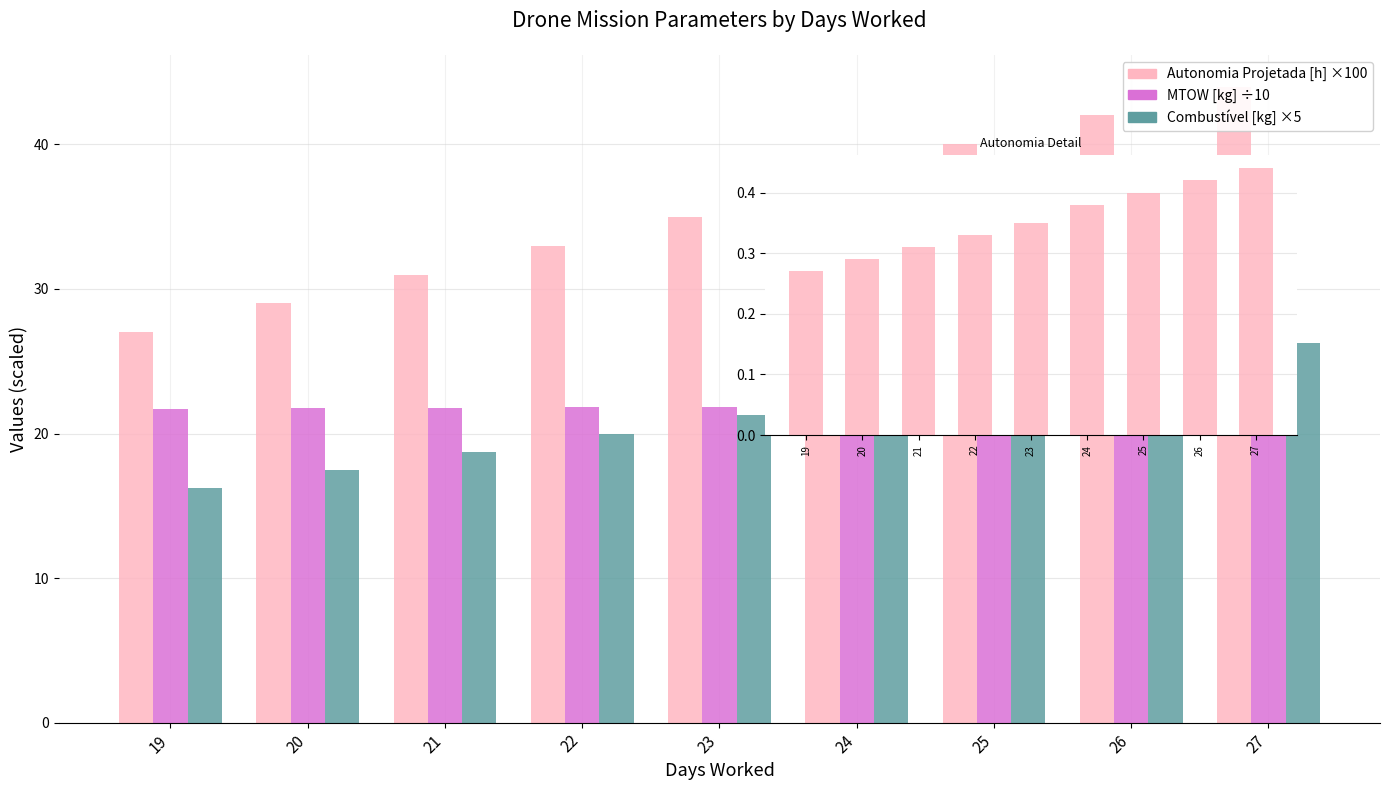

What is the total value across all series at 20?

39.5